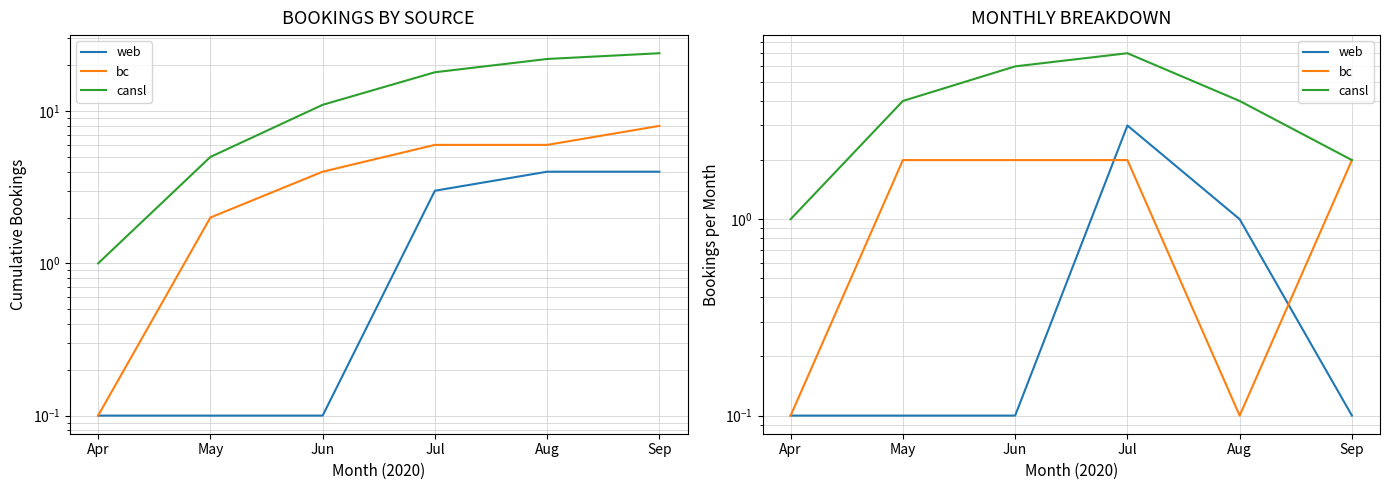

List the labels in order of cansl value, largest first.

Jul, Jun, May, Aug, Sep, Apr